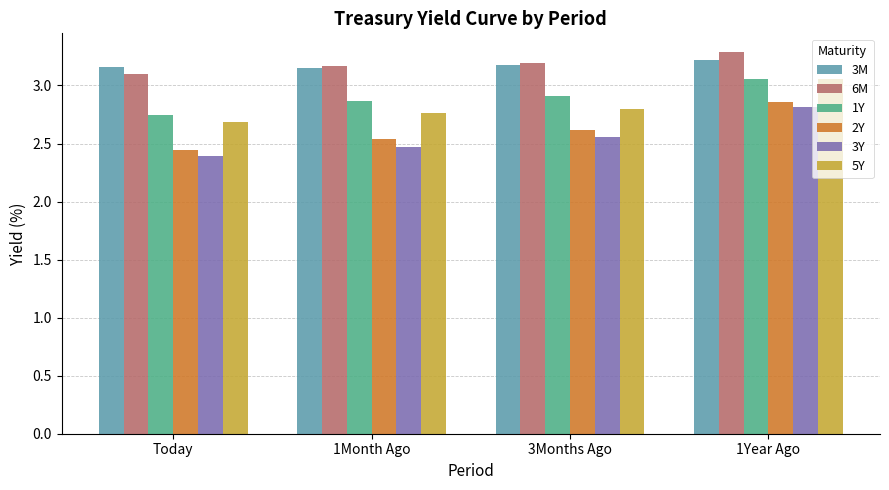

The 2Y series shows 0.8 at Today. True or false?

False